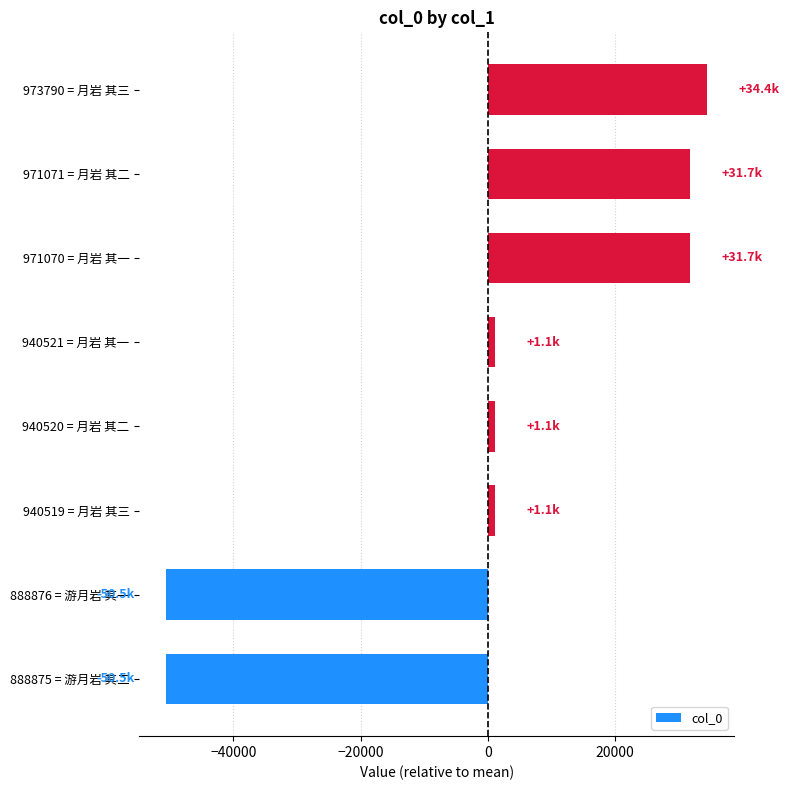

Does the chart contain any negative values?

Yes